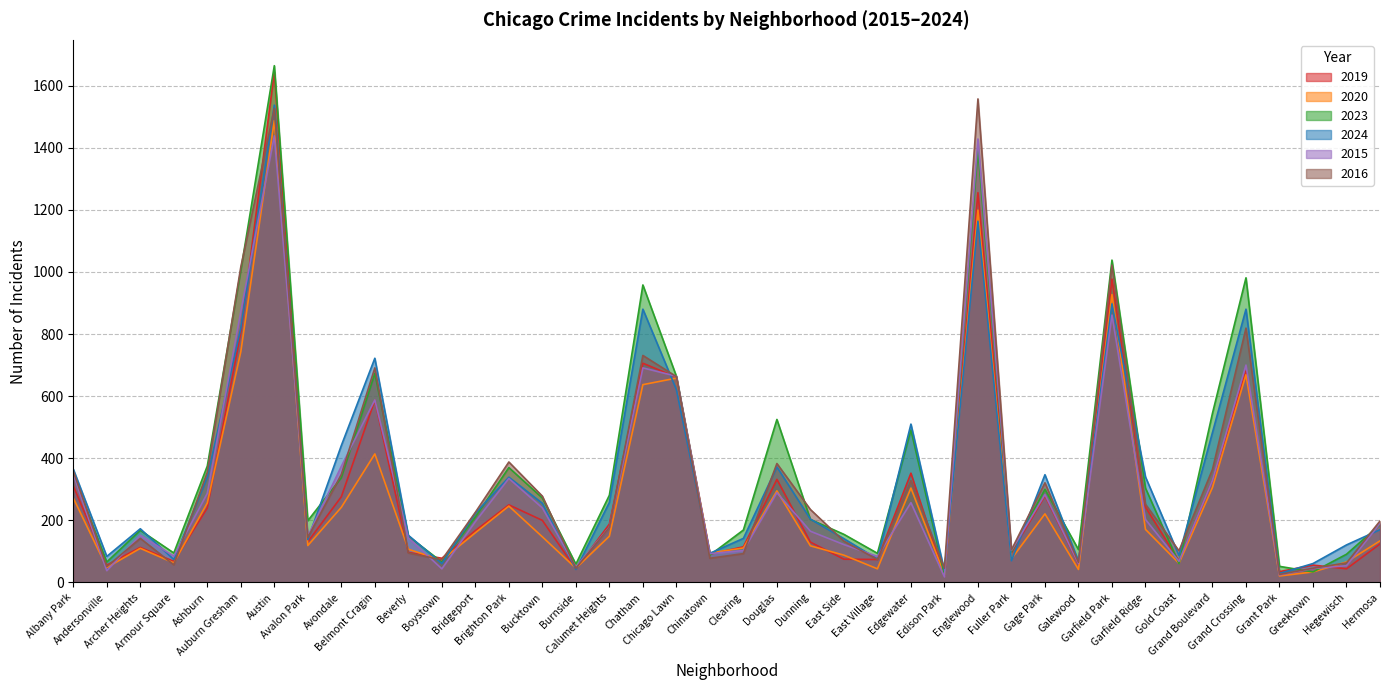

Rank the categories by 2020 value from highest to lowest.

Austin, Englewood, Garfield Park, Auburn Gresham, Grand Crossing, Chicago Lawn, Chatham, Belmont Cragin, Grand Boulevard, Edgewater, Douglas, Albany Park, Ashburn, Brighton Park, Avondale, Gage Park, Garfield Ridge, Bridgeport, Calumet Heights, Bucktown, Hermosa, Avalon Park, Dunning, Clearing, Archer Heights, Beverly, Chinatown, East Side, Fuller Park, Boystown, Hegewisch, Armour Square, Gold Coast, Andersonville, Burnside, East Village, Galewood, Greektown, Edison Park, Grant Park